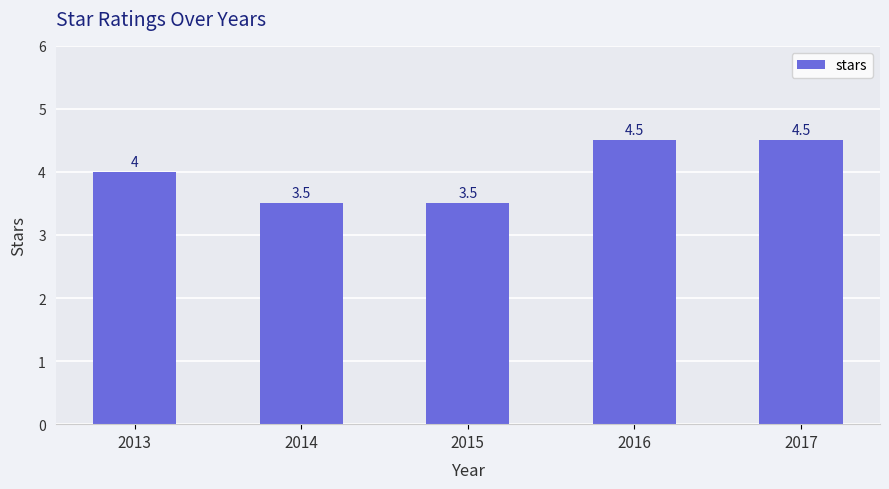

What value does the data have at 2017?

4.5